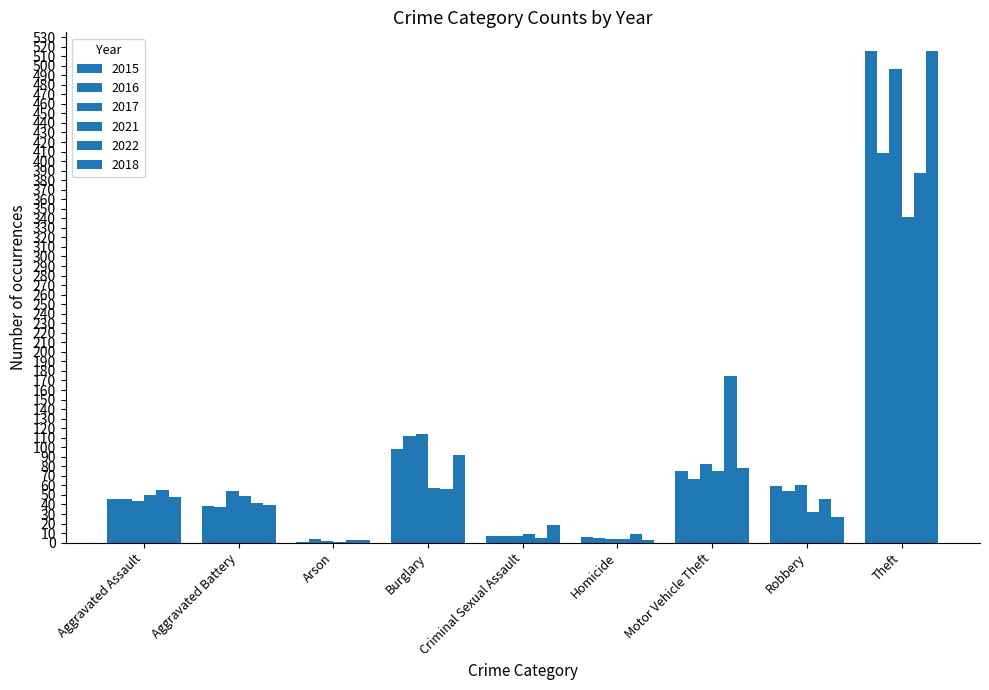

Are the bars grouped side by side (vs. stacked)?

Yes